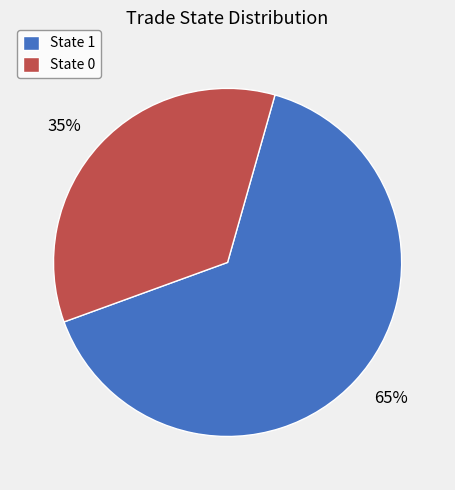

The 65% slice represents 65% of the pie. True or false?

True